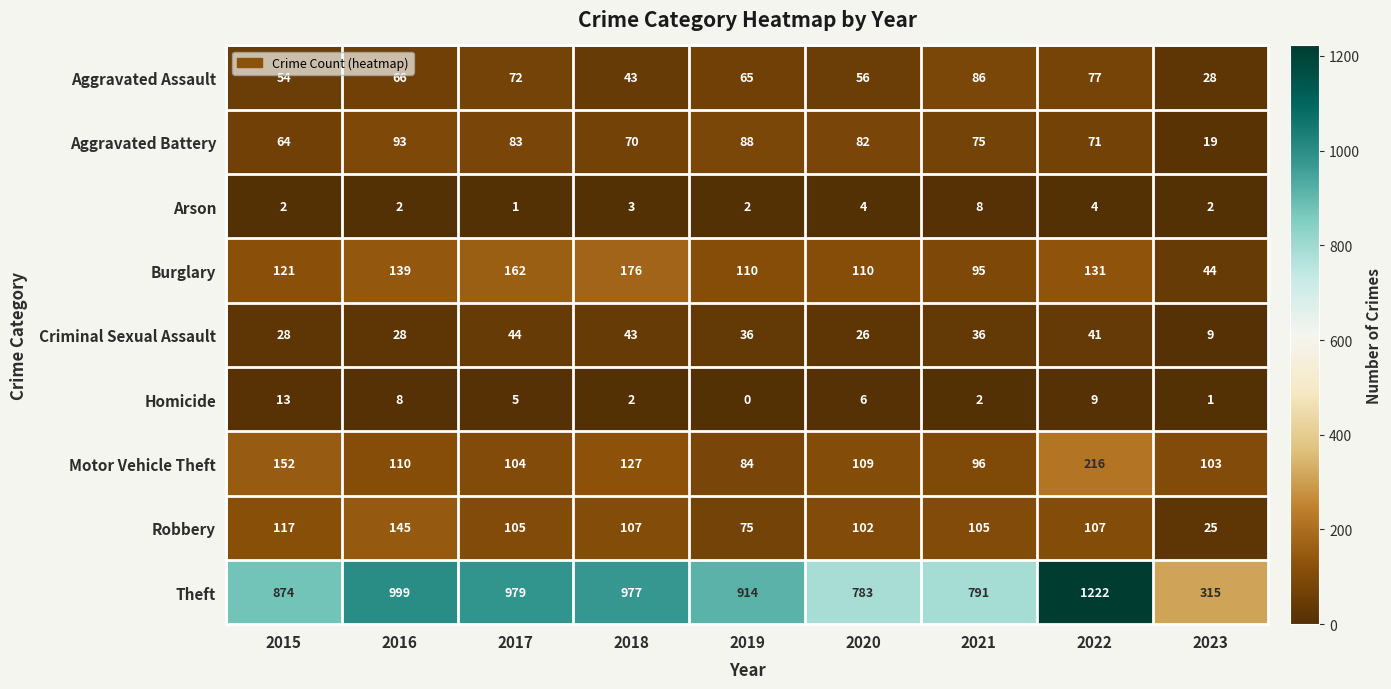

The value of Homicide at 2015 is 20. True or false?

False